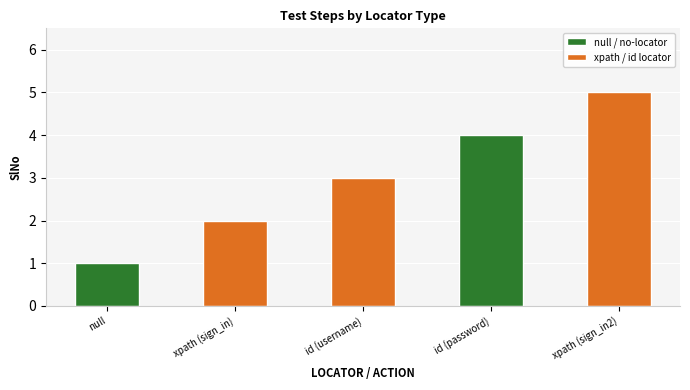

Which label corresponds to the smallest value in the chart?

null